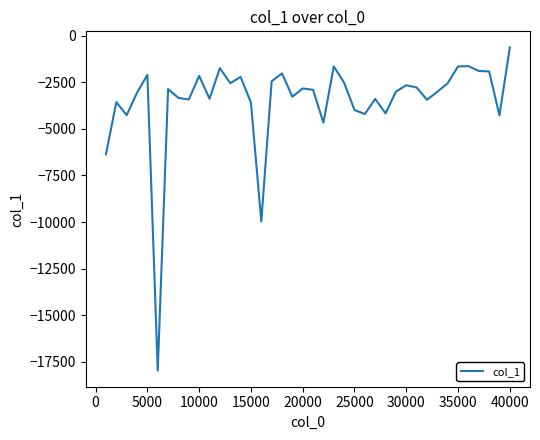

What is the minimum value shown in the chart?

-17965.9